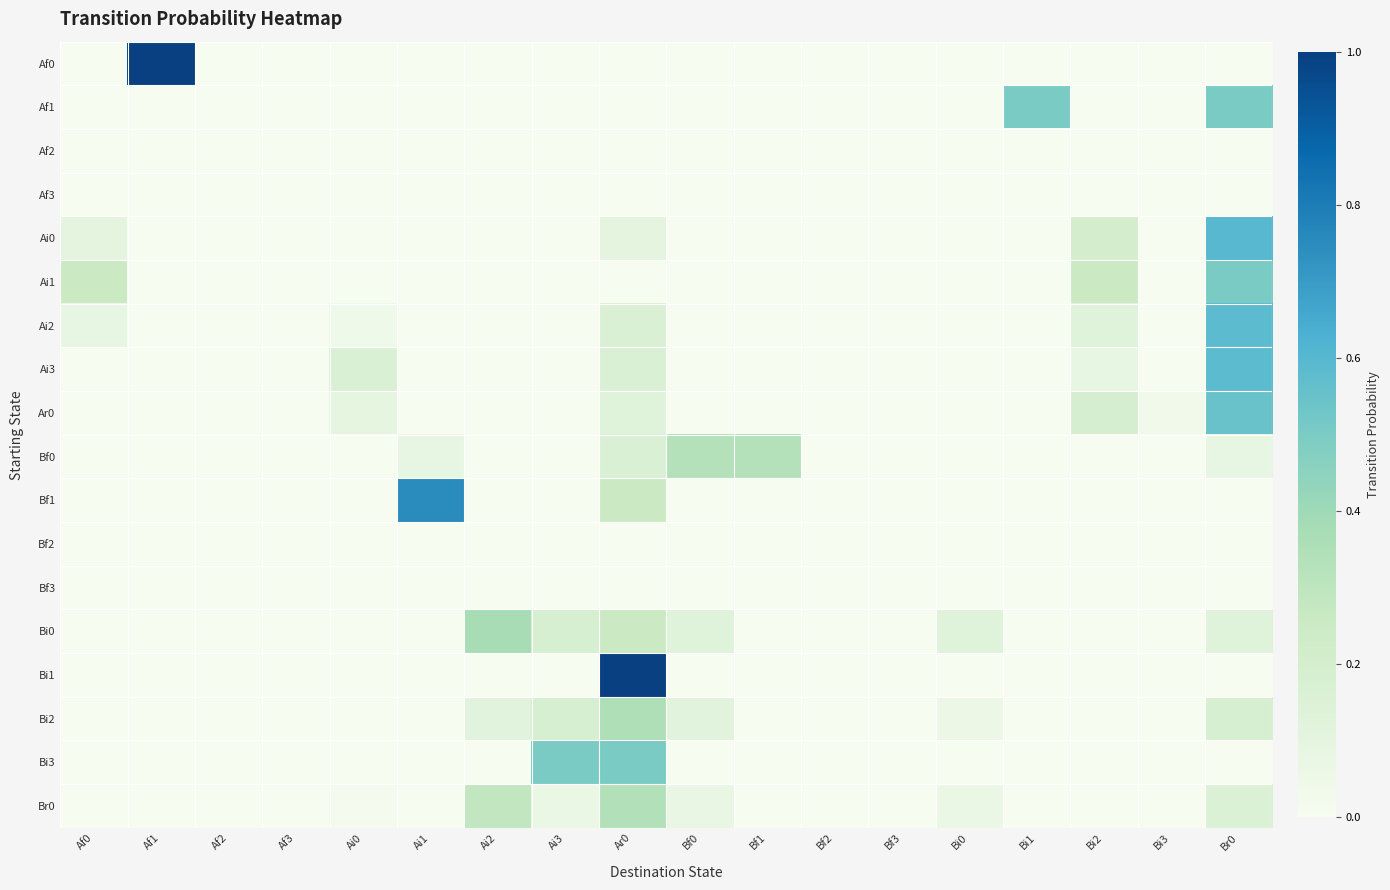

Which series has the largest range (max minus min)?

Af0